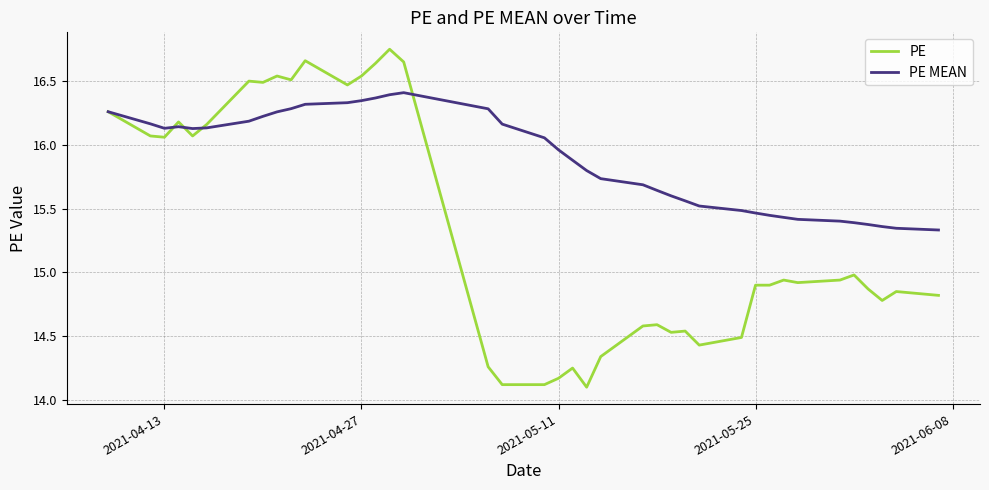

Which series has the largest total across all categories?

PE MEAN